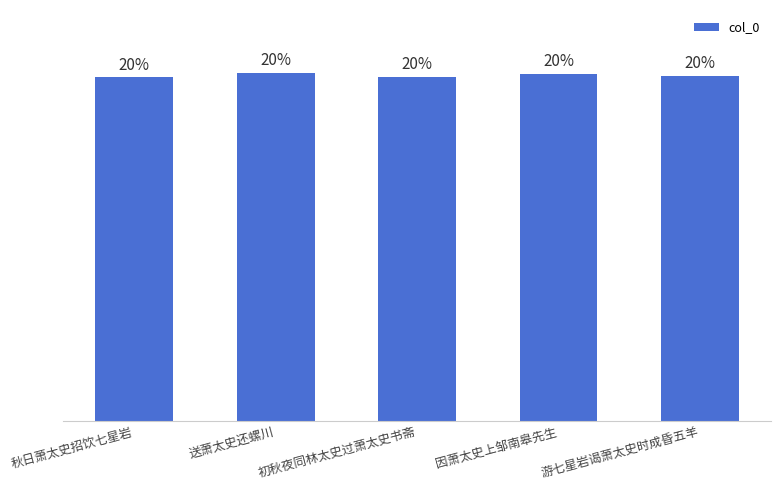

What is the ratio of the value at 秋日萧太史招饮七星岩 to the value at 游七星岩谒萧太史时成昏五羊?

1.0